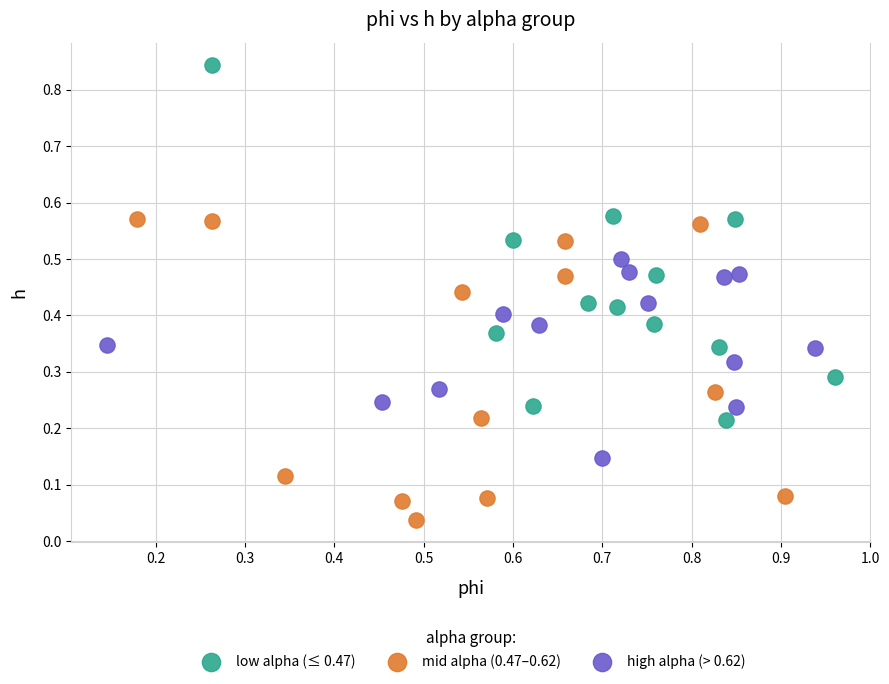

Which series has the widest spread of Y values?

low alpha (≤ 0.47)